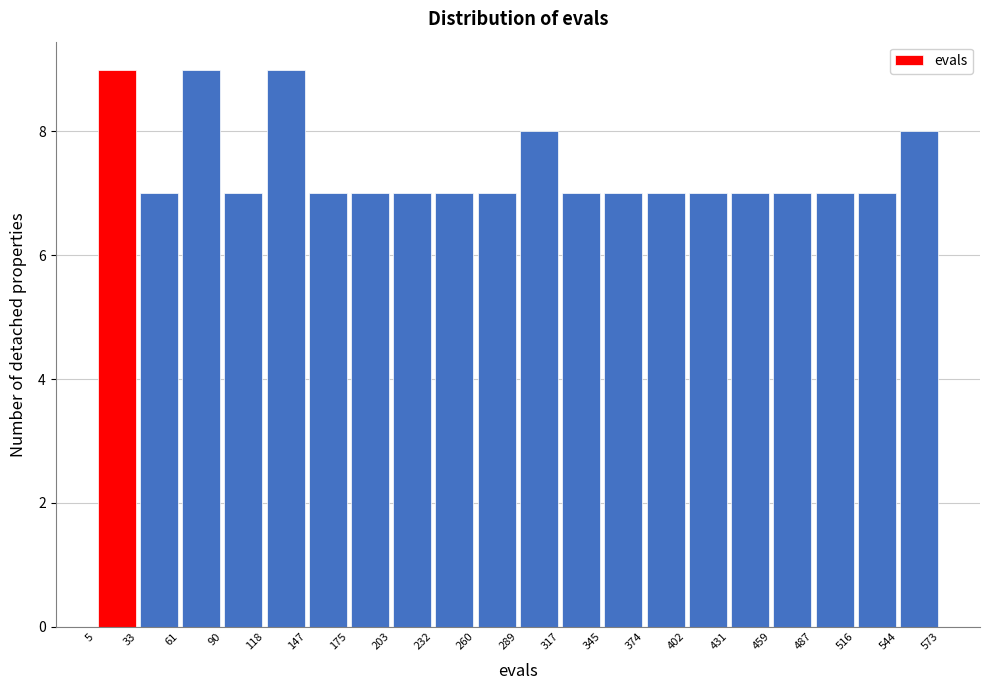

What is the height of the bar covering 118 to 147 on the x-axis? The values are not printed on the chart, so give them approximately, as read against the axis.

9